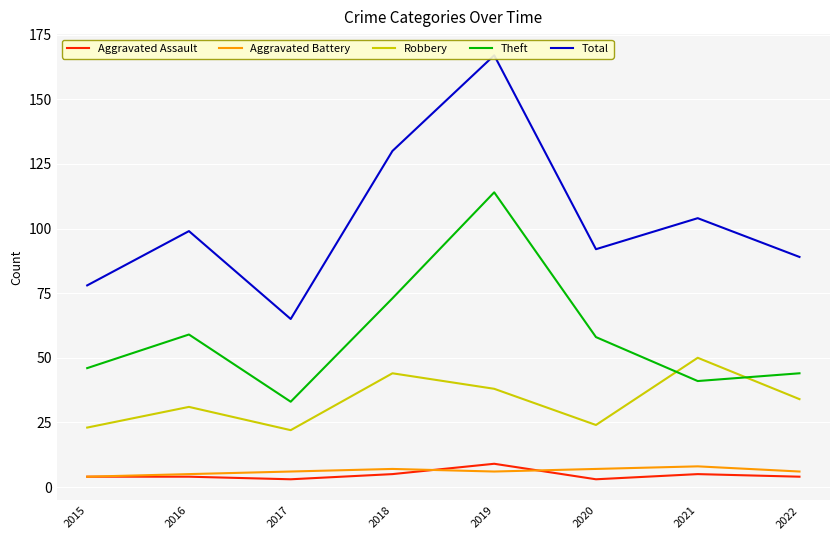

Which category has the highest value in the Aggravated Battery series?

2021